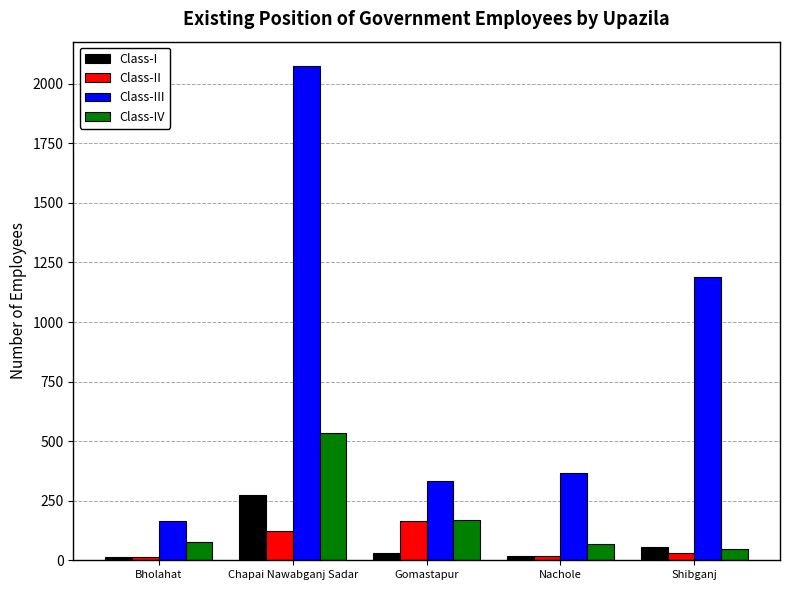

What is the minimum value shown in the chart?

13